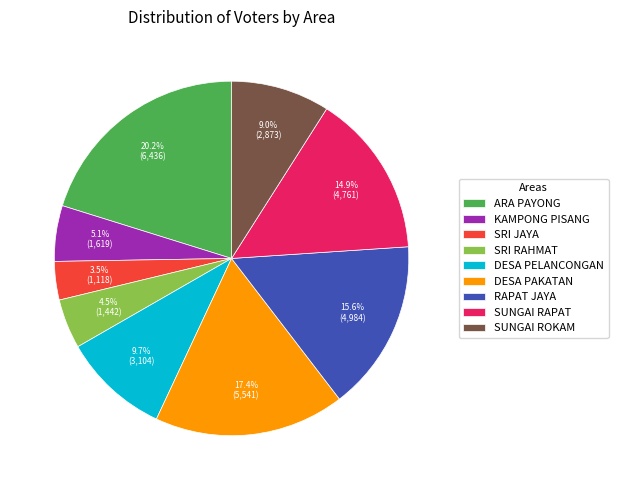

Between SRI RAHMAT and DESA PAKATAN, which is larger?

DESA PAKATAN